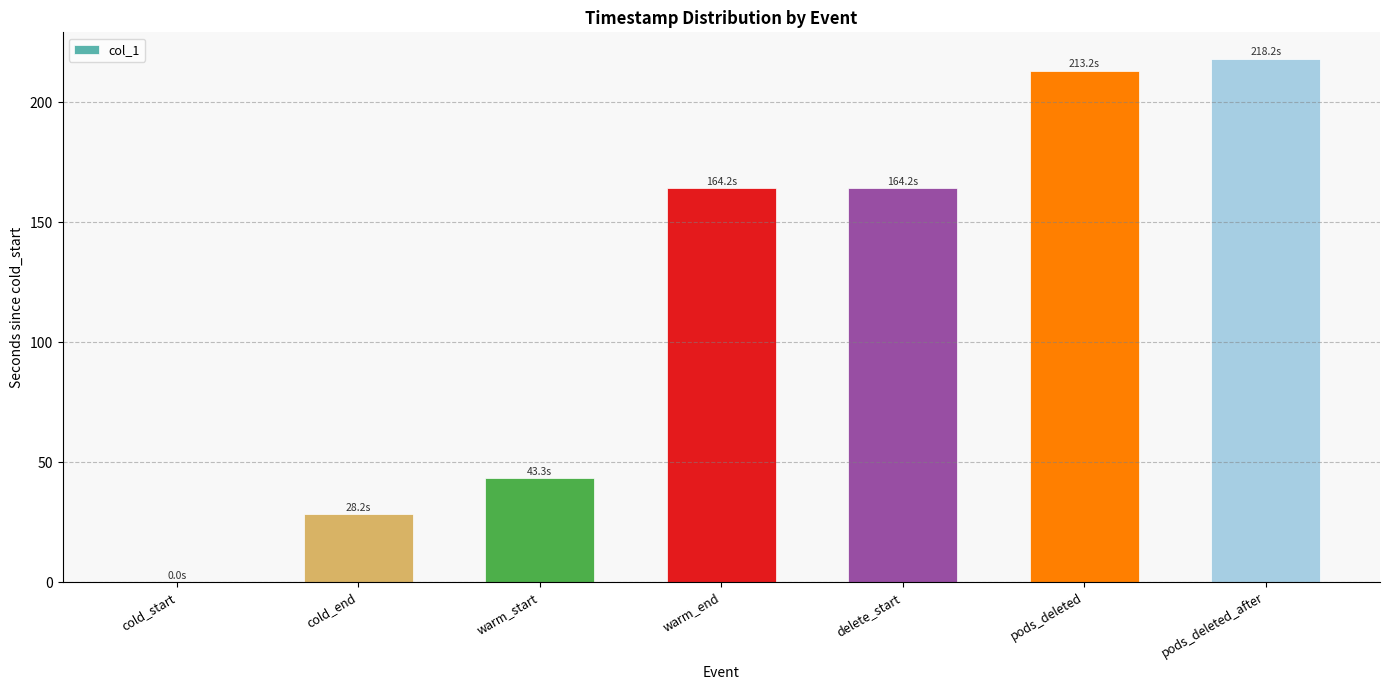

What is the approximate value at pods_deleted?

213.2